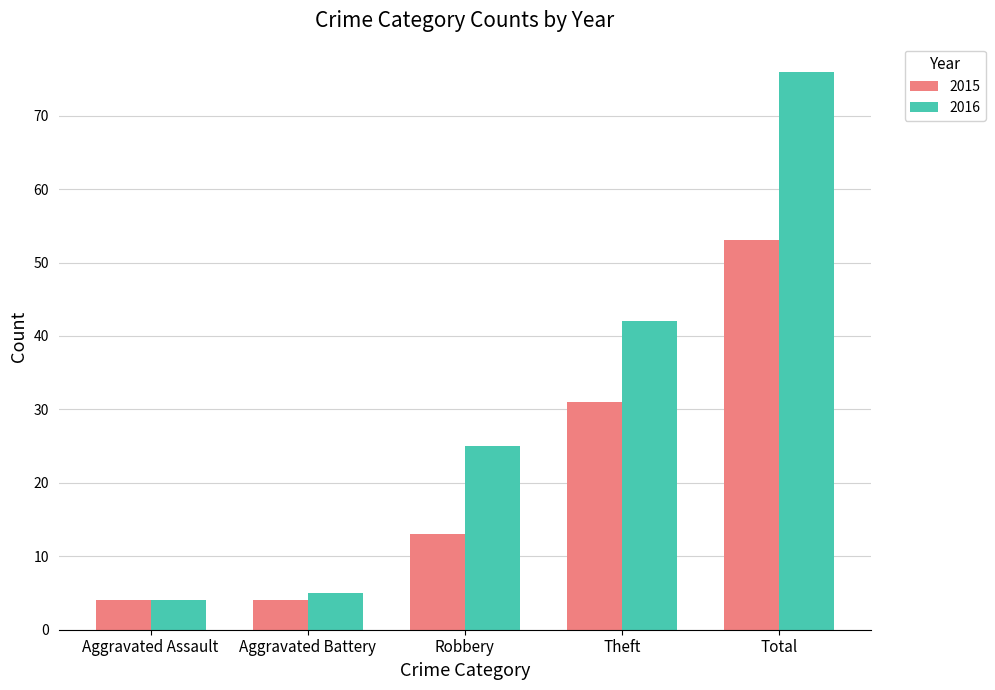

Reading left to right, list all the values displayed in this chart.

2015: 4	4	13	31	53
2016: 4	5	25	42	76